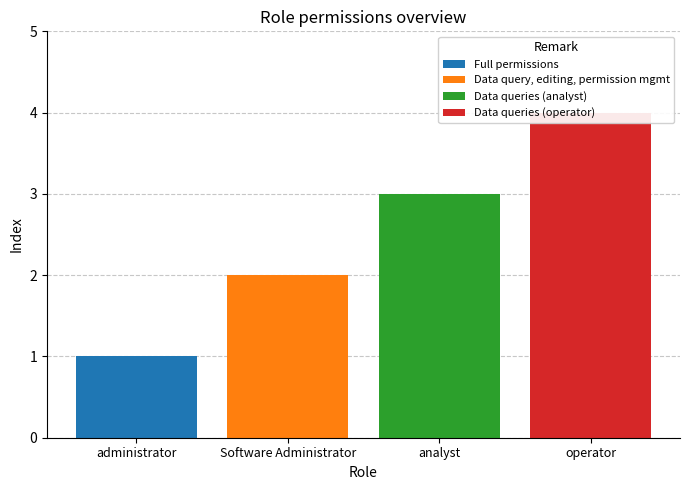

Reading left to right, list all the values displayed in this chart.

1	2	3	4